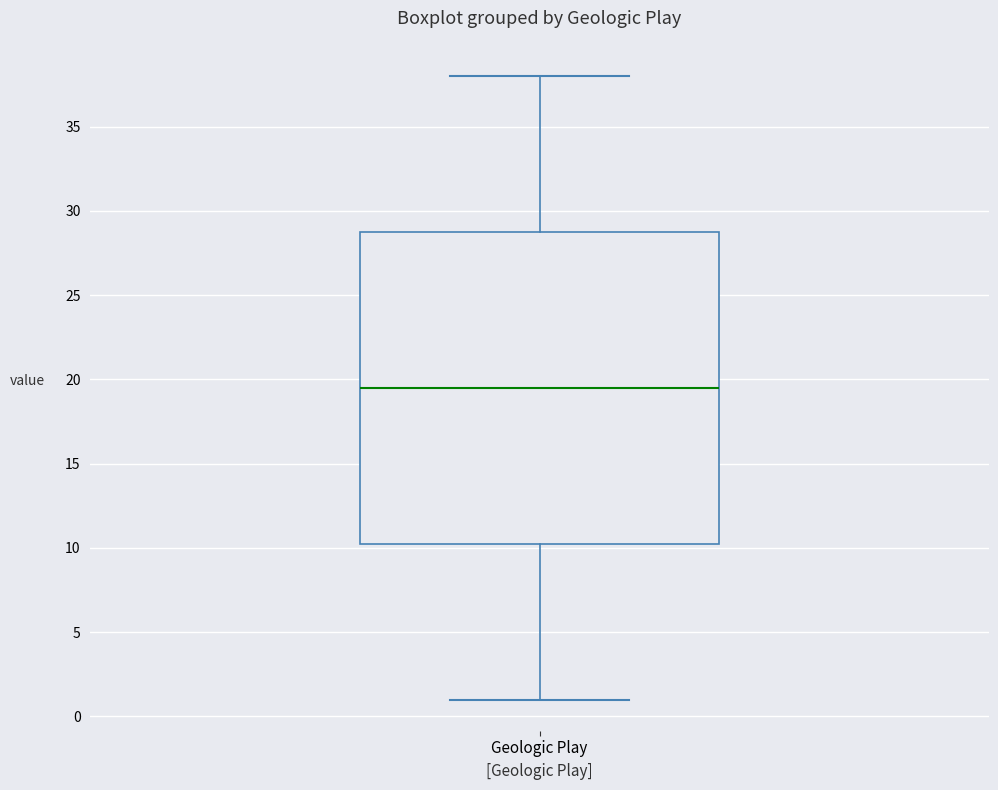

Where does the upper whisker of the box for Geologic Play end on the y-axis? The values are not printed on the chart, so give them approximately, as read against the axis.

38.0